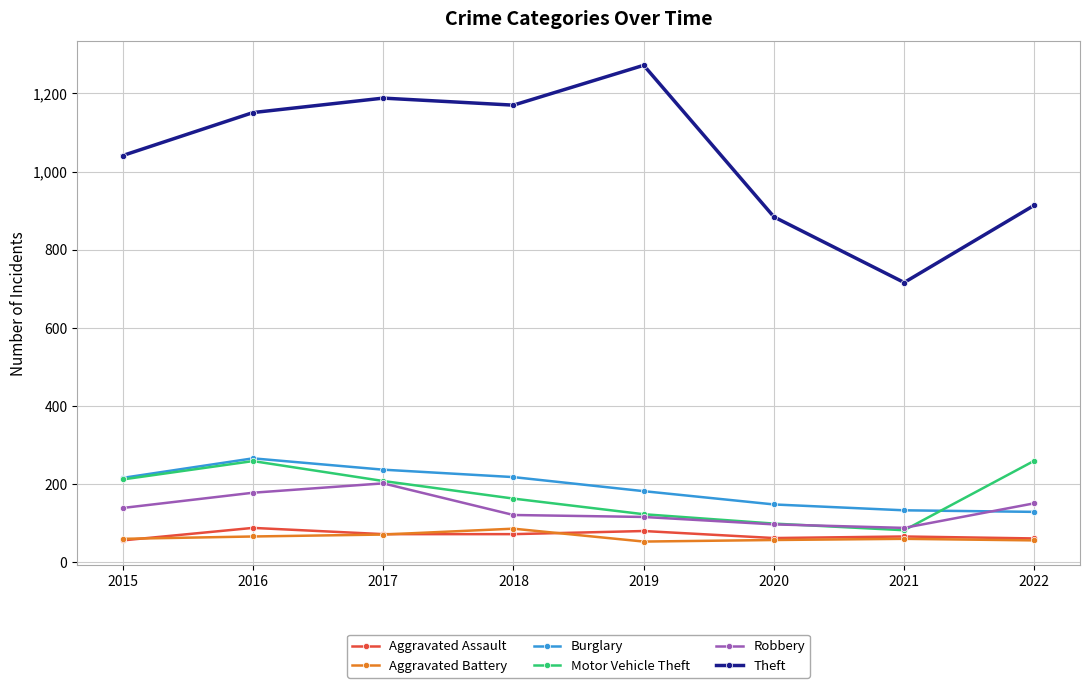

How many lines are shown in the chart?

6